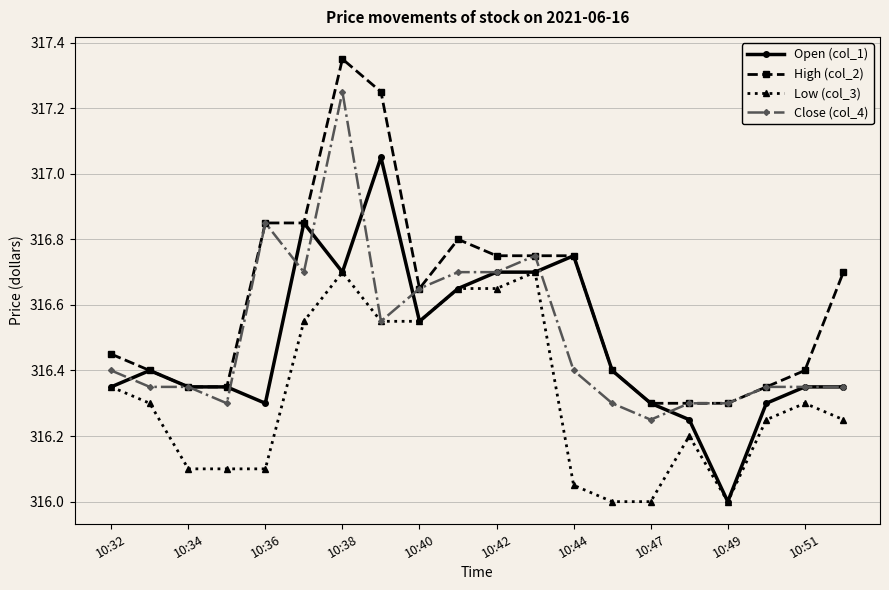

Does the chart have visible grid lines?

Yes